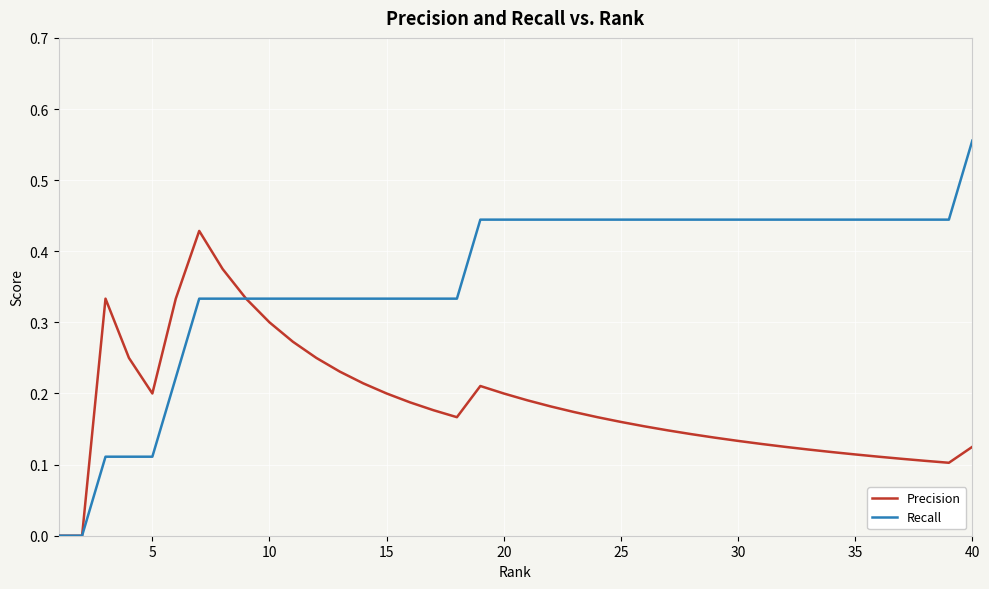

Which series has the largest total across all categories?

Recall